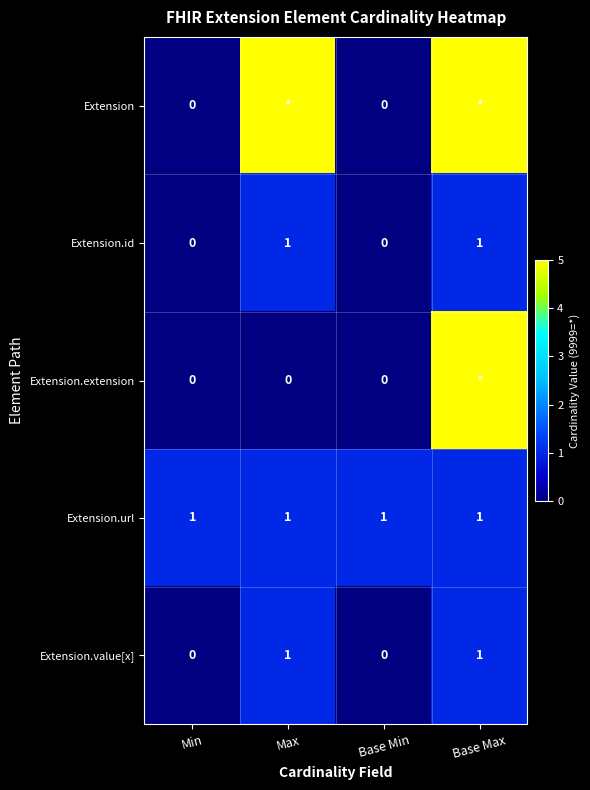

True or false: Extension.value[x] has a value of 1 at Min.

False